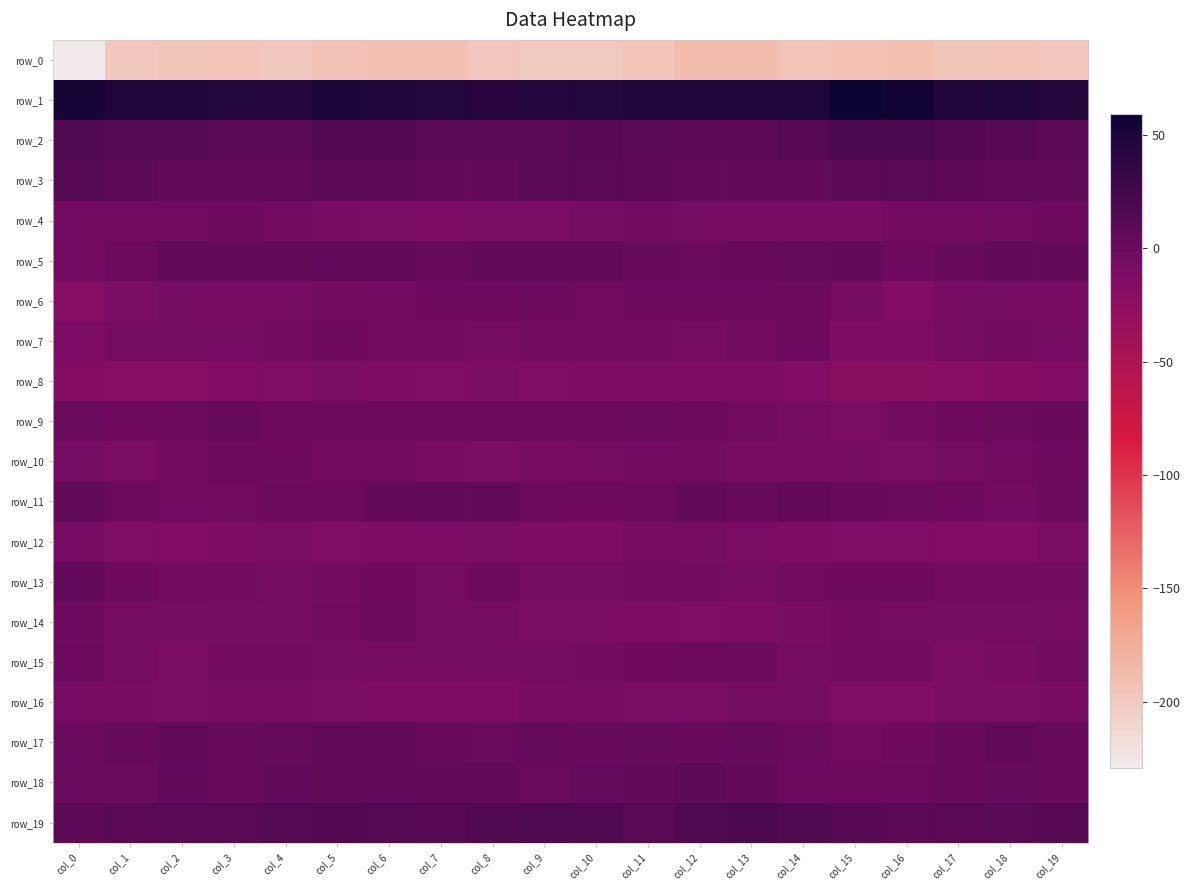

Is the value of row_2 at col_1 greater than the value of row_6 at col_1?

Yes